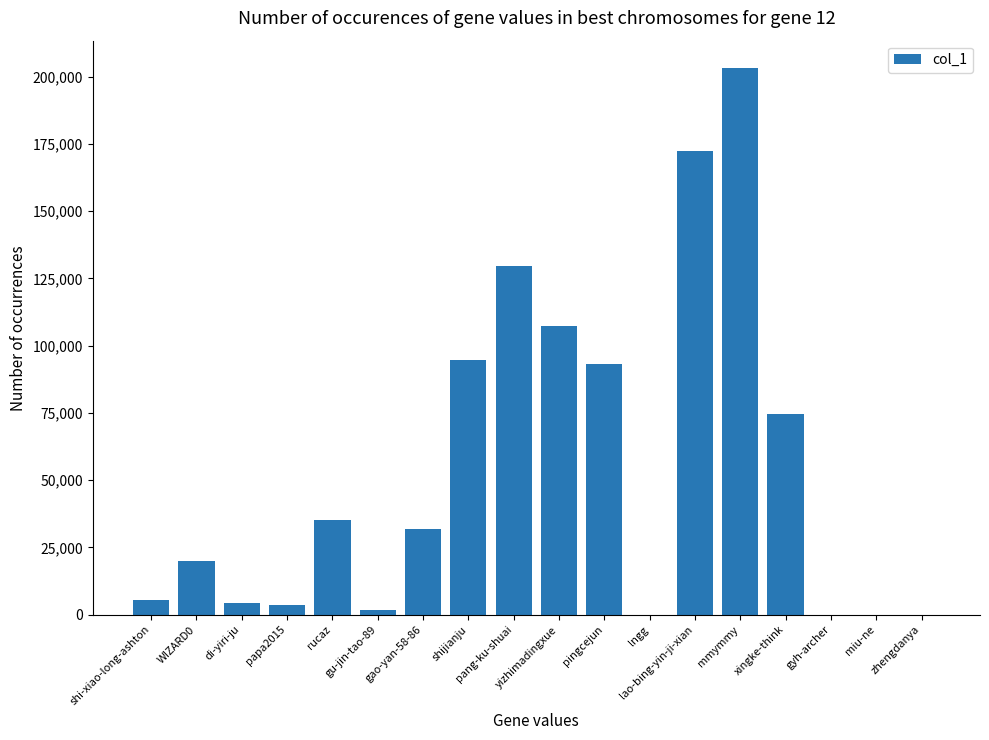

What is the greatest value displayed?

203200